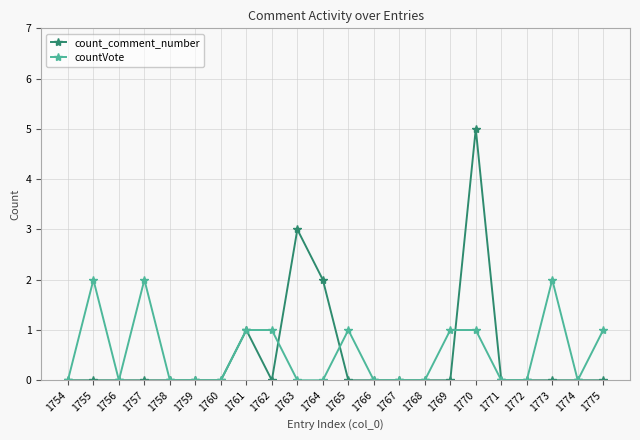

What is the sum of all count_comment_number values?

11